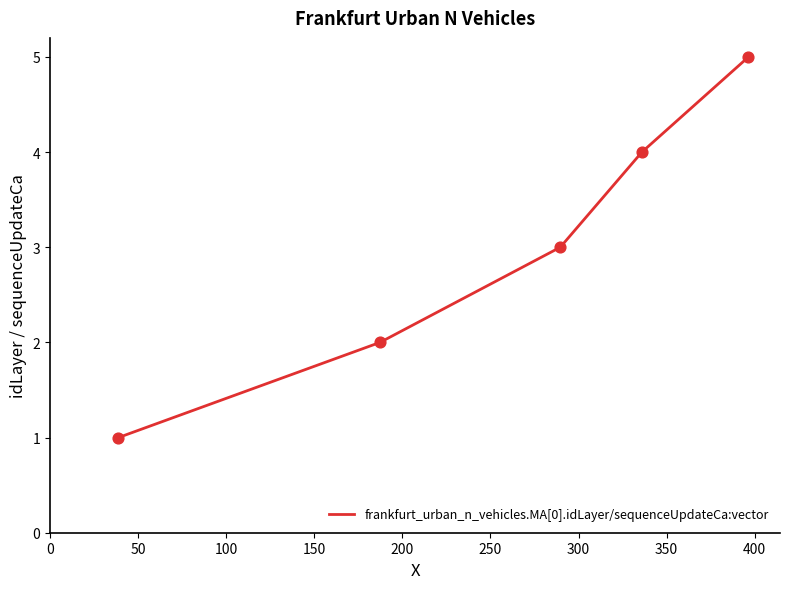

What is the greatest value displayed?

5